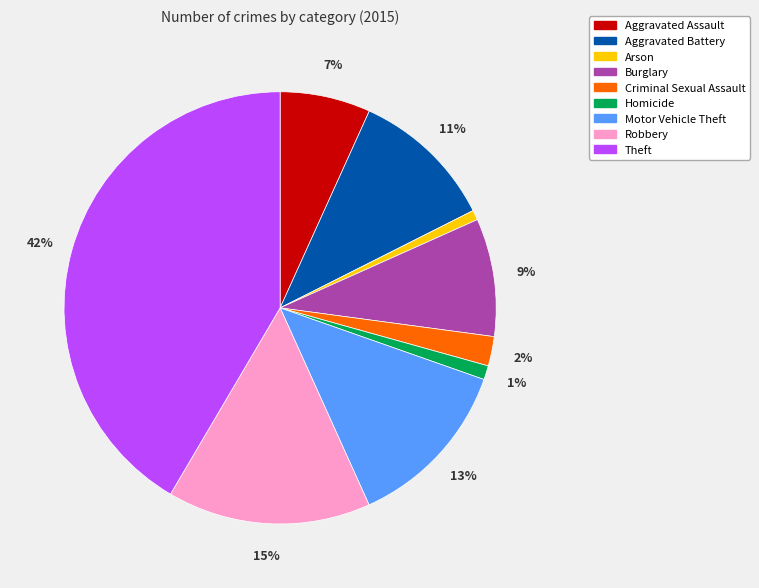

The Robbery slice represents 28% of the pie. True or false?

False